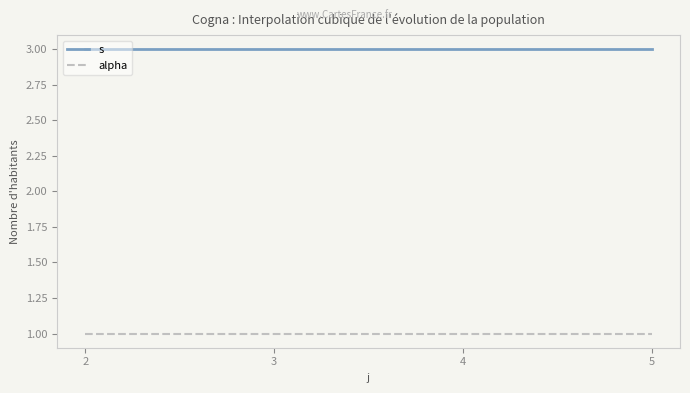

What are all the series names shown in the legend?

s, alpha